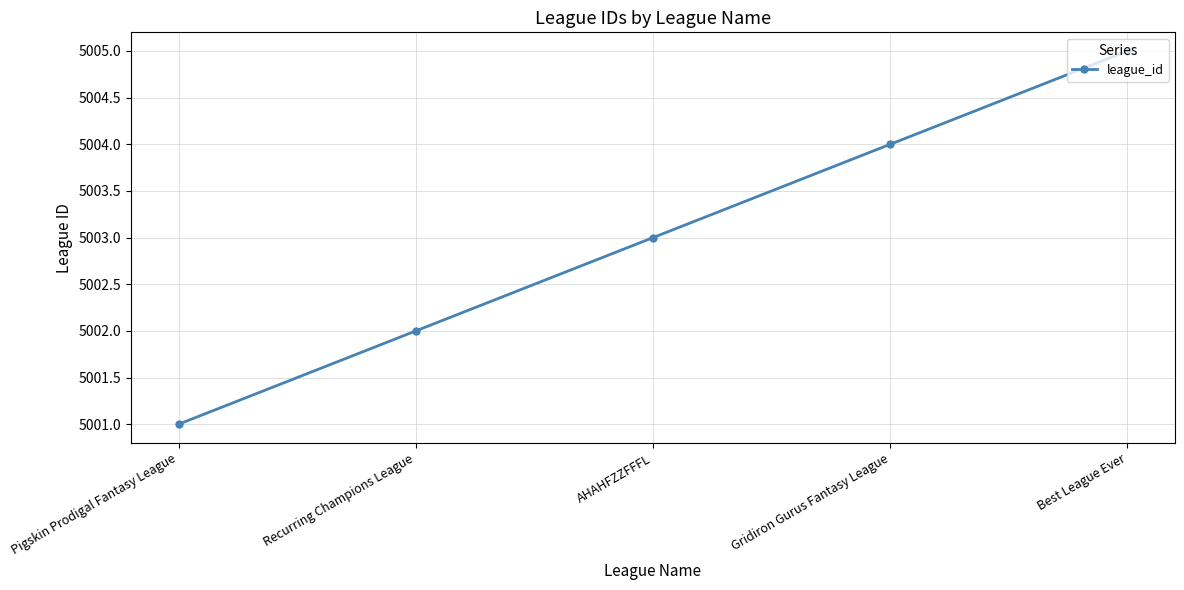

What is the smallest value displayed?

5001